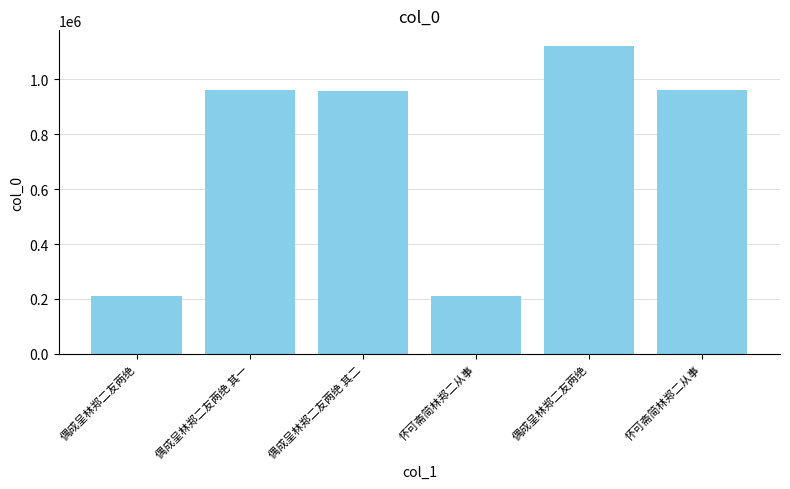

List the labels in order of value, largest first.

偶成呈林郑二友两绝, 偶成呈林郑二友两绝 其一, 怀可斋简林郑二从事, 偶成呈林郑二友两绝 其二, 怀可斋简林郑二从事, 偶成呈林郑二友两绝